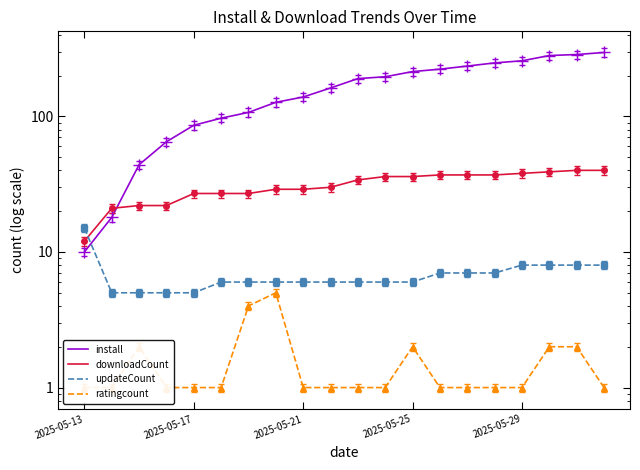

At which label does ratingcount reach its peak?

7